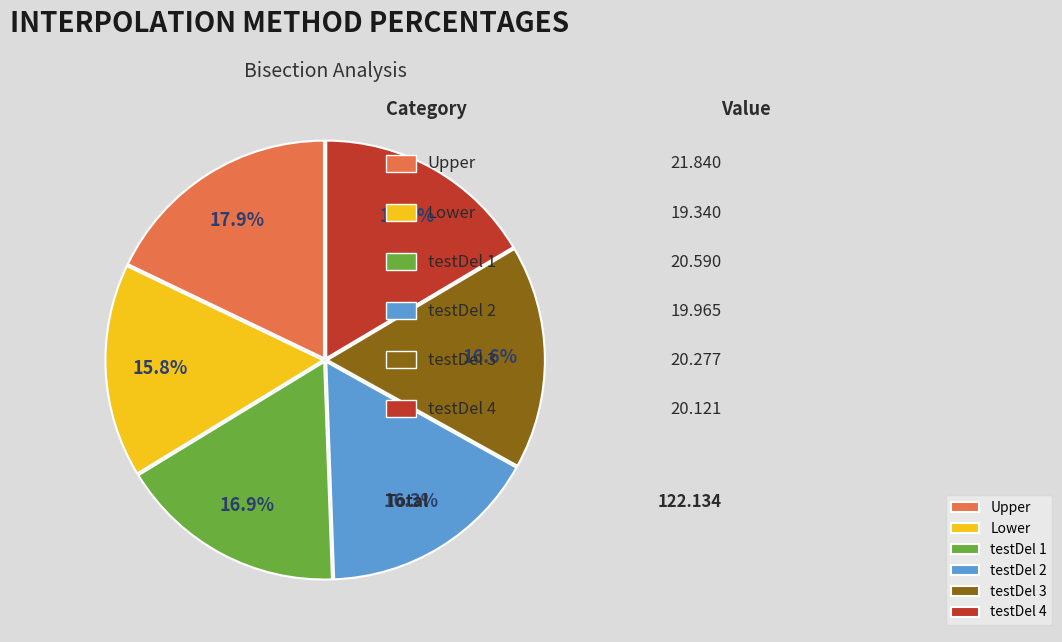

The Lower slice represents 16% of the pie. True or false?

True